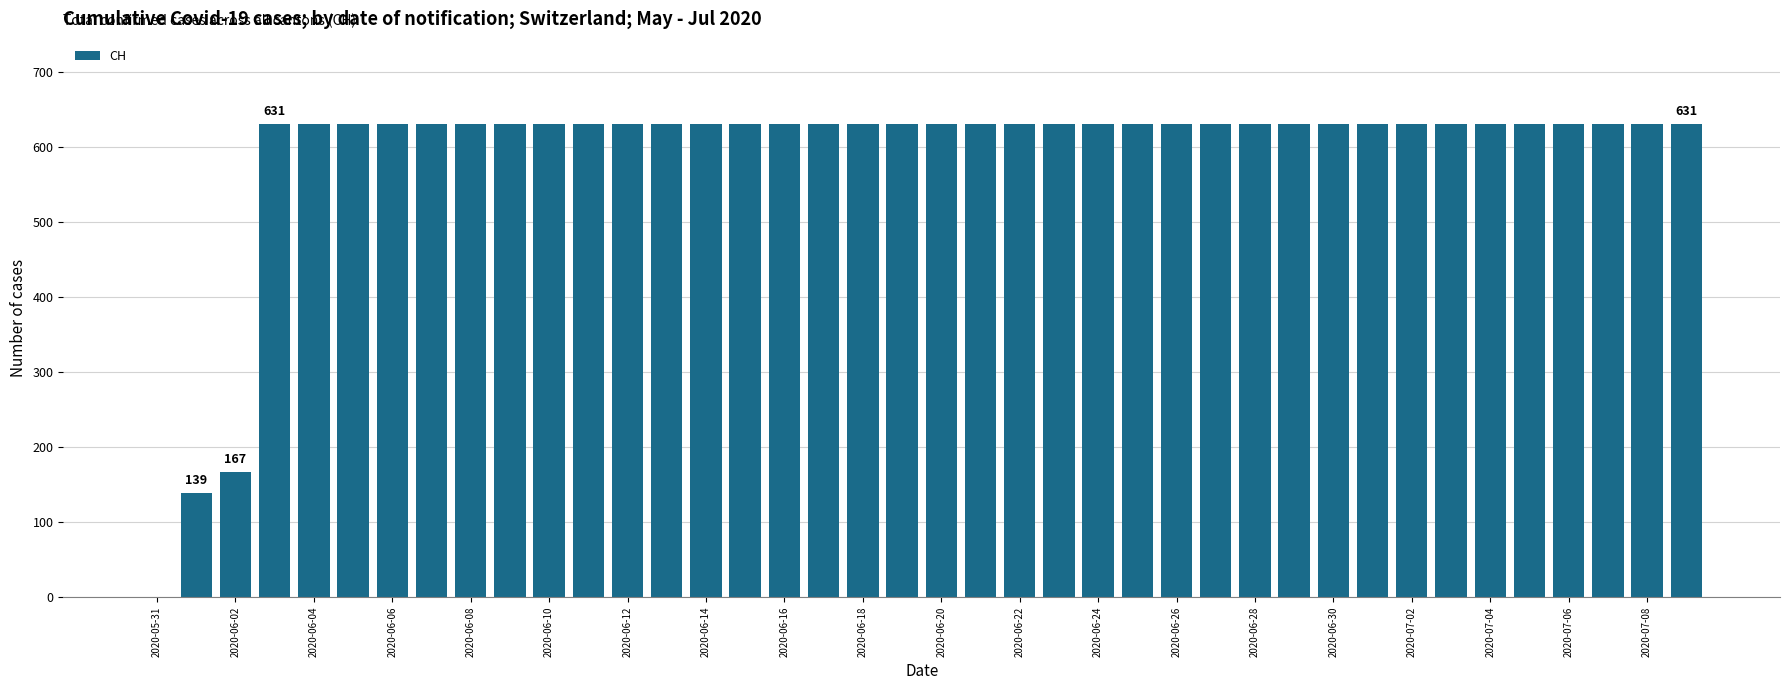

What is the sum of all values?

23653